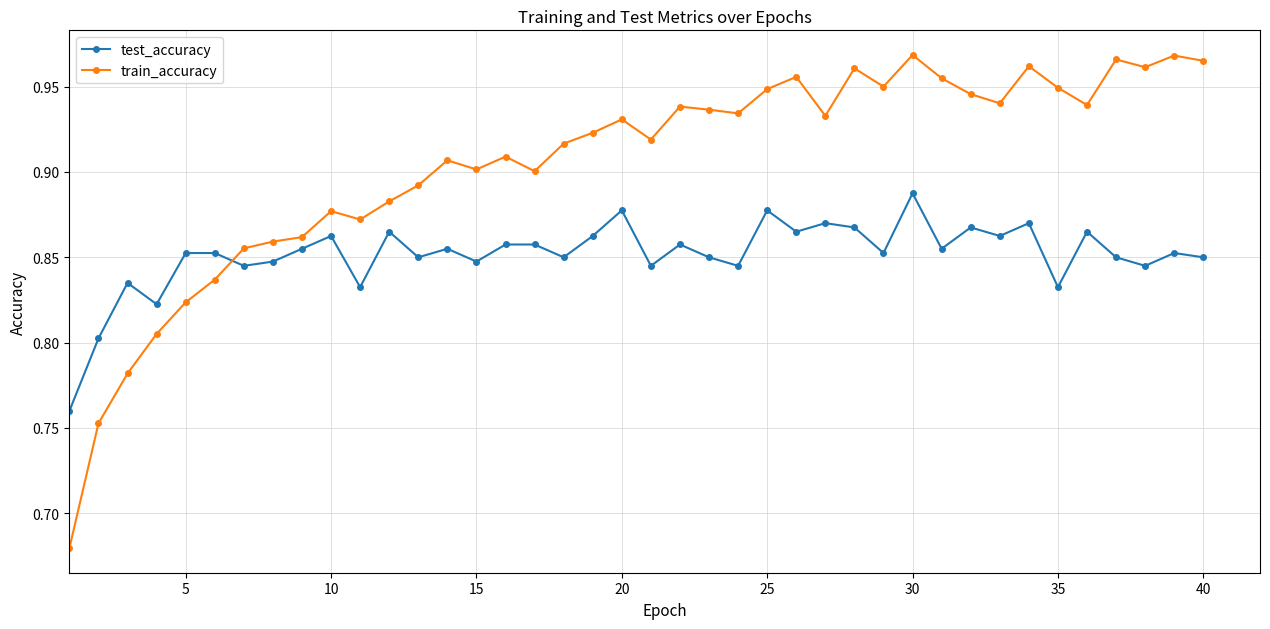

Which series has the largest range (max minus min)?

train_accuracy